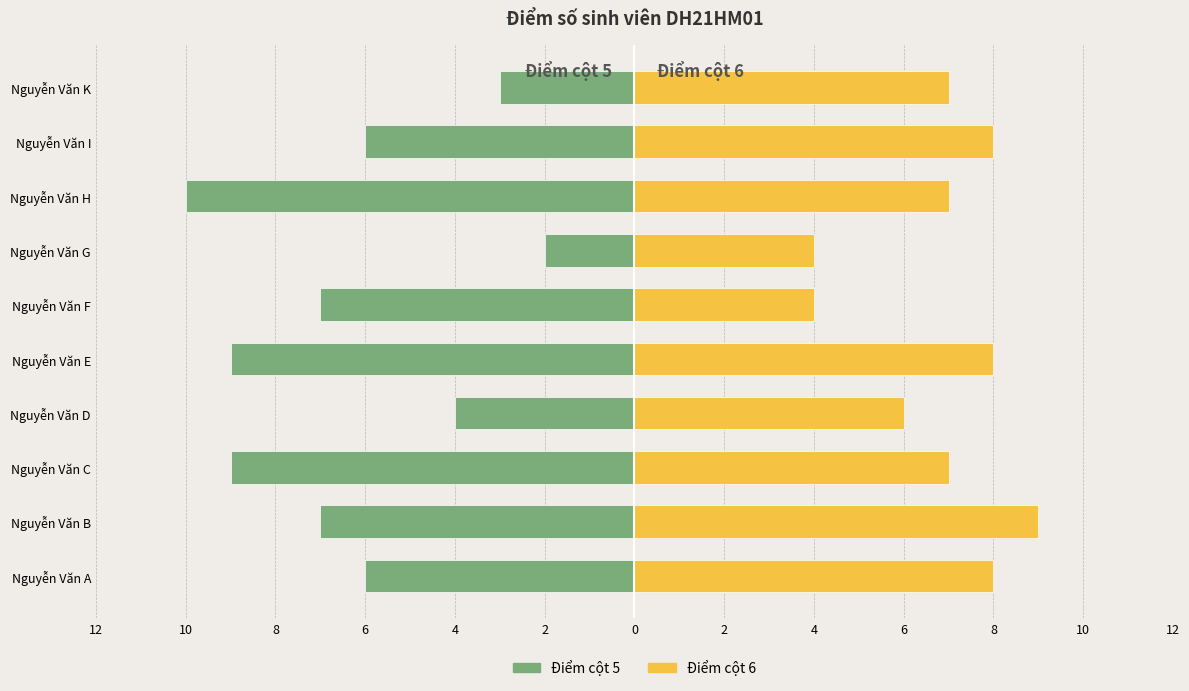

How many groups of bars are there?

10